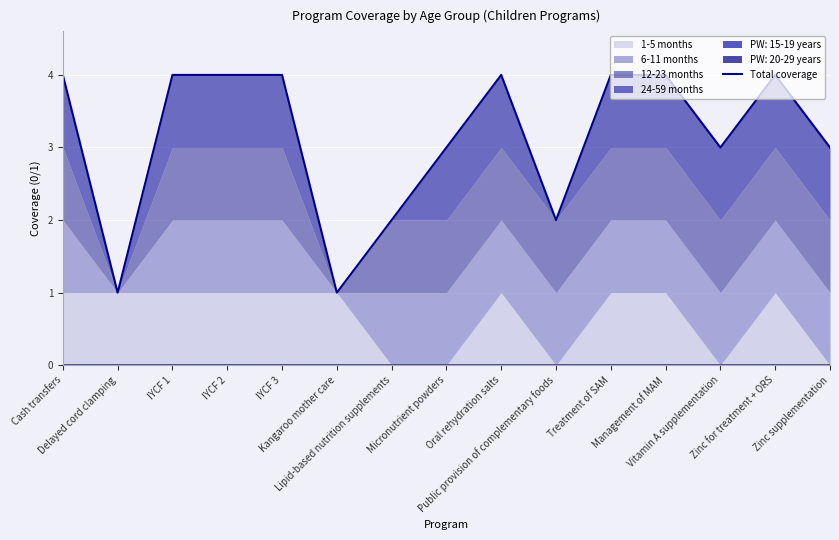

What is the value of the 6th point from the left?

1